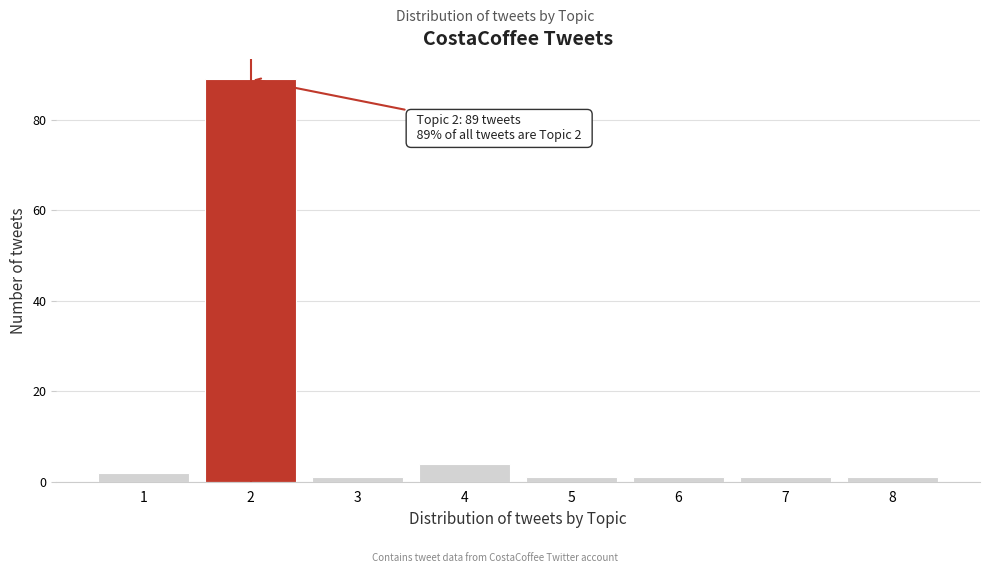

Reading left to right, list all the values displayed in this chart.

1=2	2=89	3=1	4=4	5=1	6=1	7=1	8=1